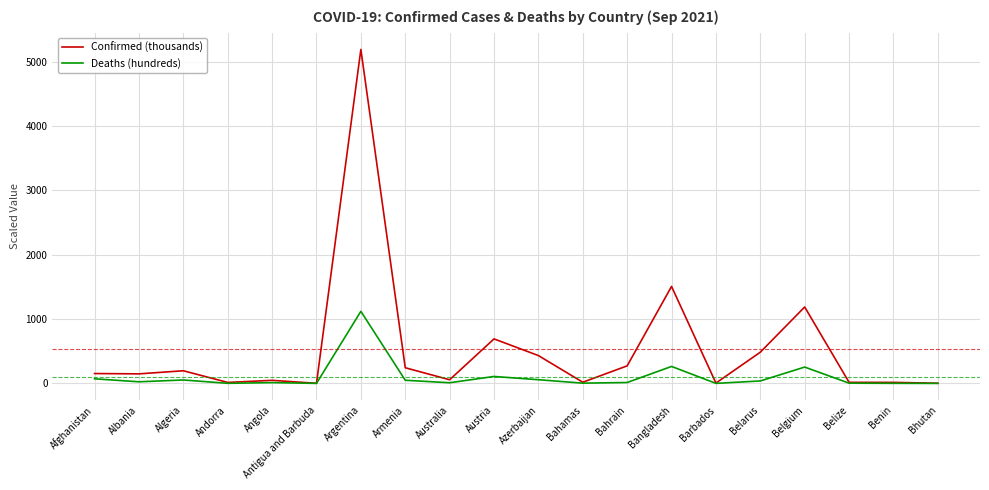

At which category is the sum across all series the highest?

Argentina